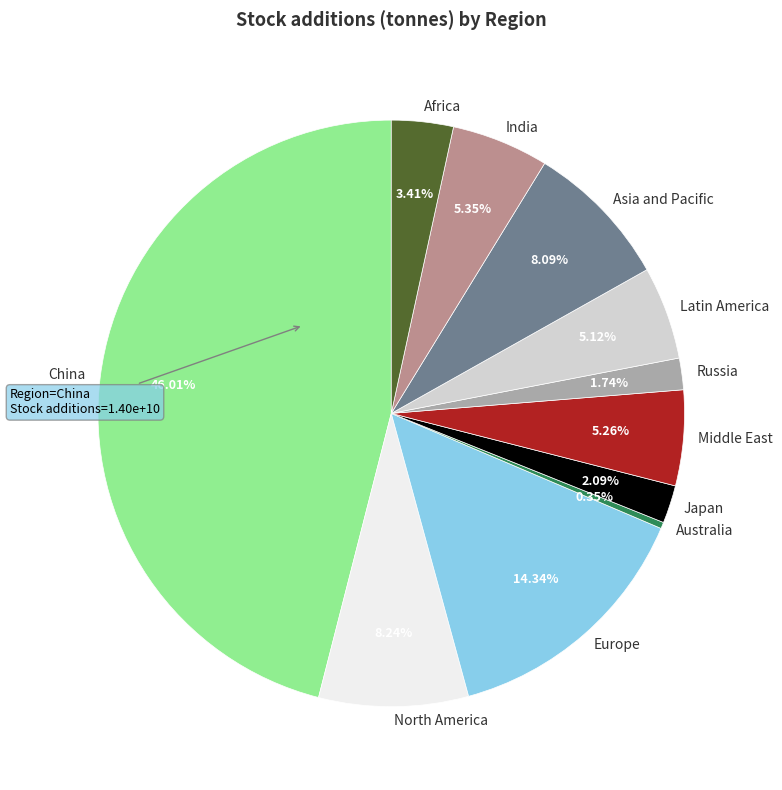

What percentage is the Europe slice, to the nearest percent?

14%